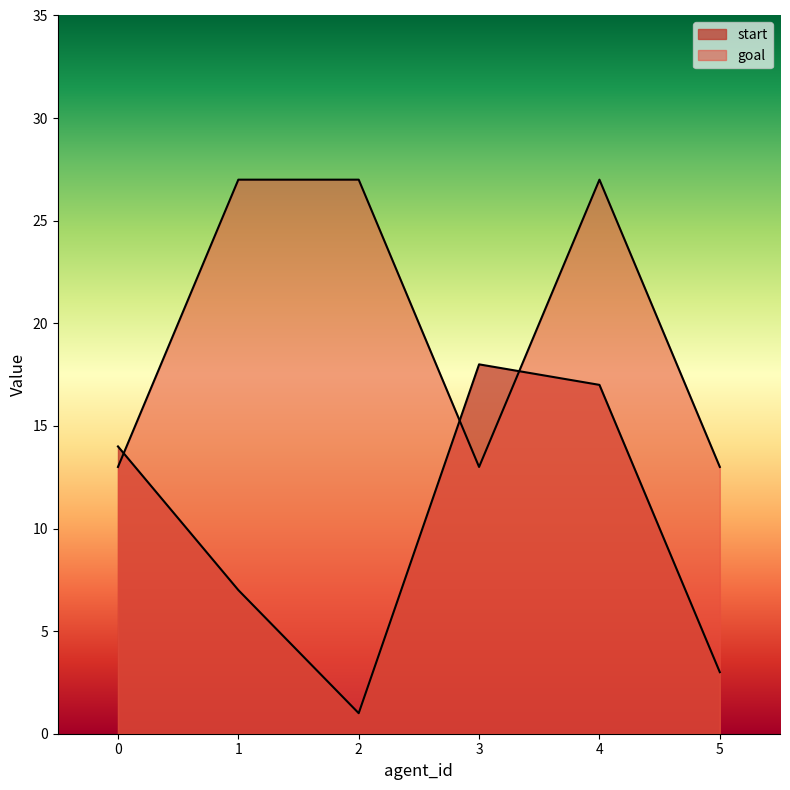

Rank the series by their average value, from highest to lowest.

goal, start